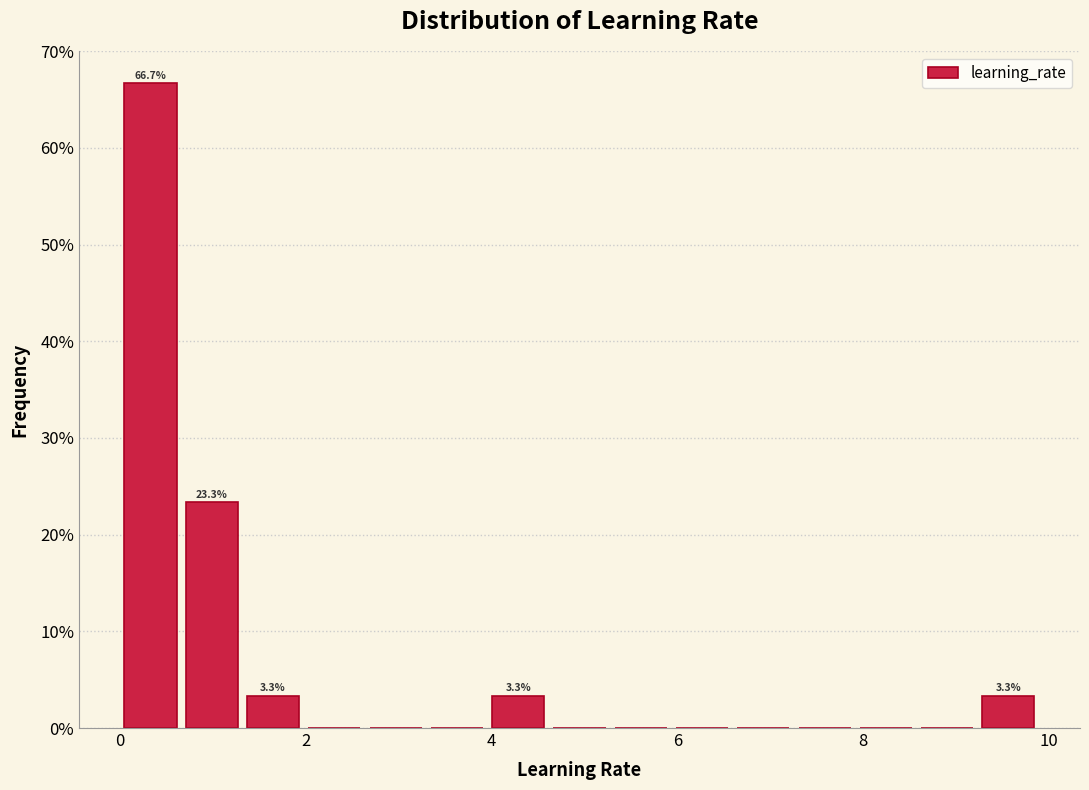

Read against the x-axis, roughly where is the centre of the tallest bar?

0.4